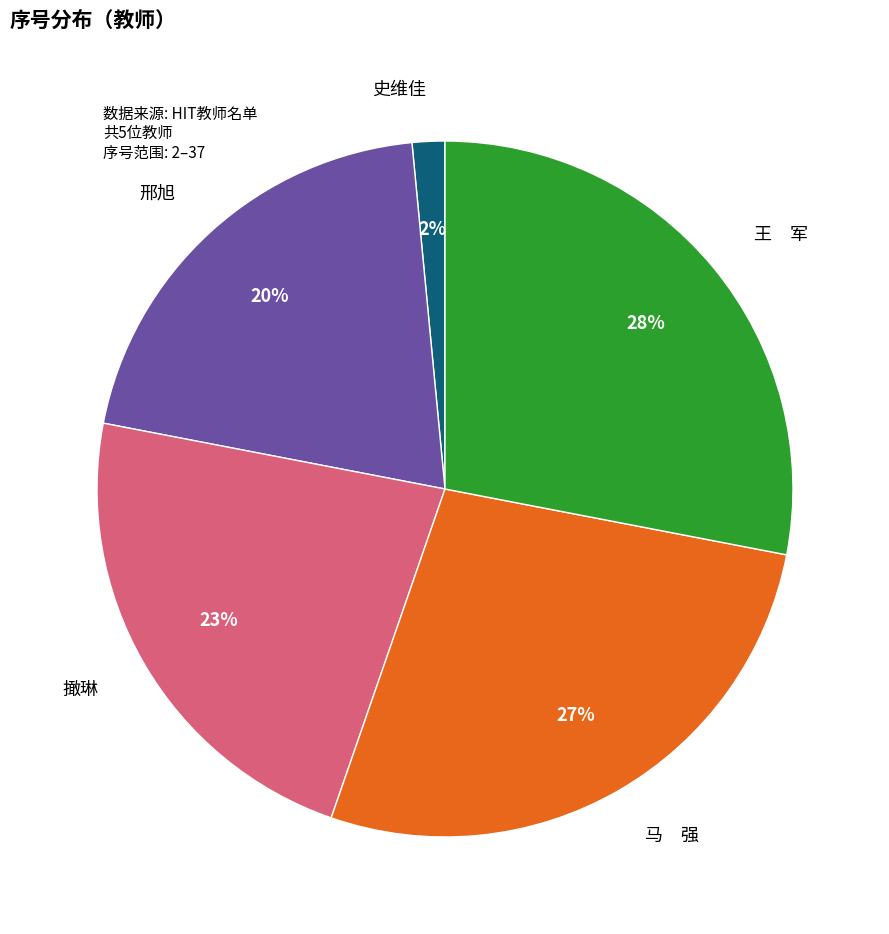

Is there any slice that represents more than half of the pie?

No